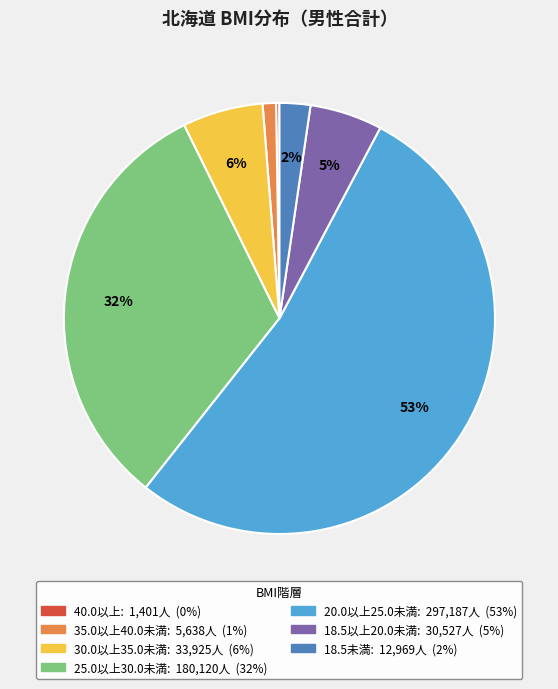

Which has a higher value, 18.5未満 or 25.0以上30.0未満?

25.0以上30.0未満